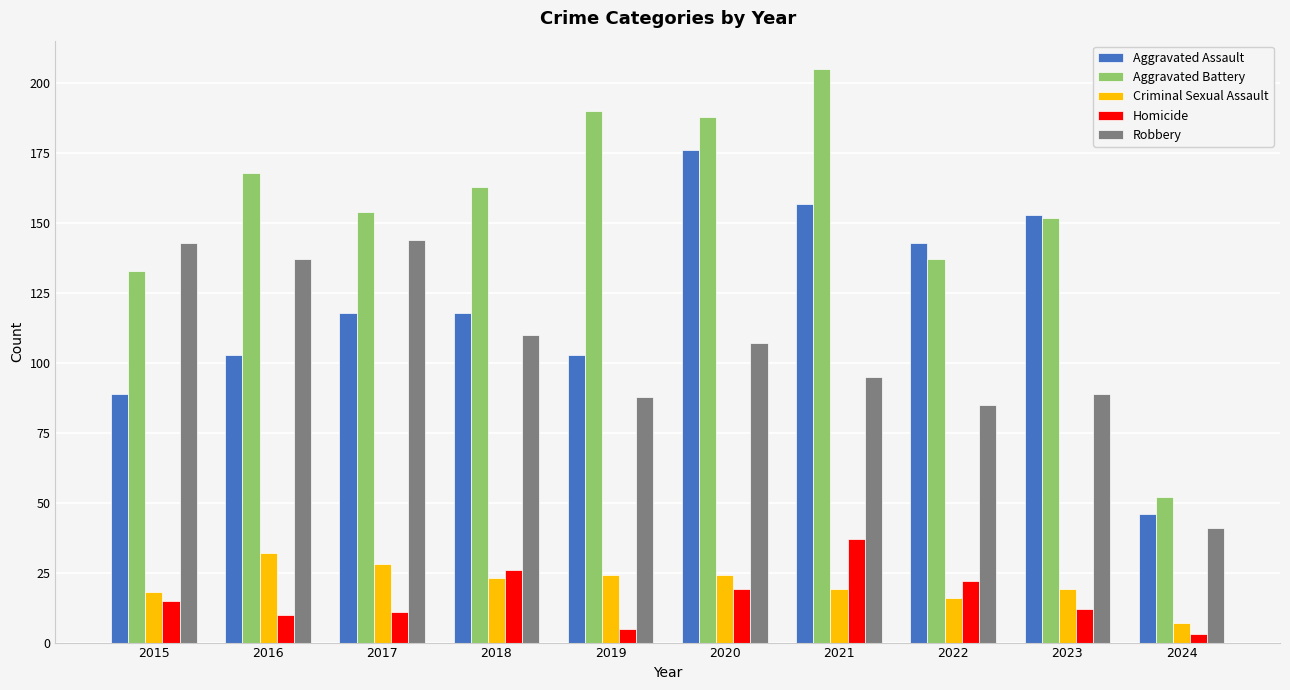

What is the maximum value shown in the chart?

205